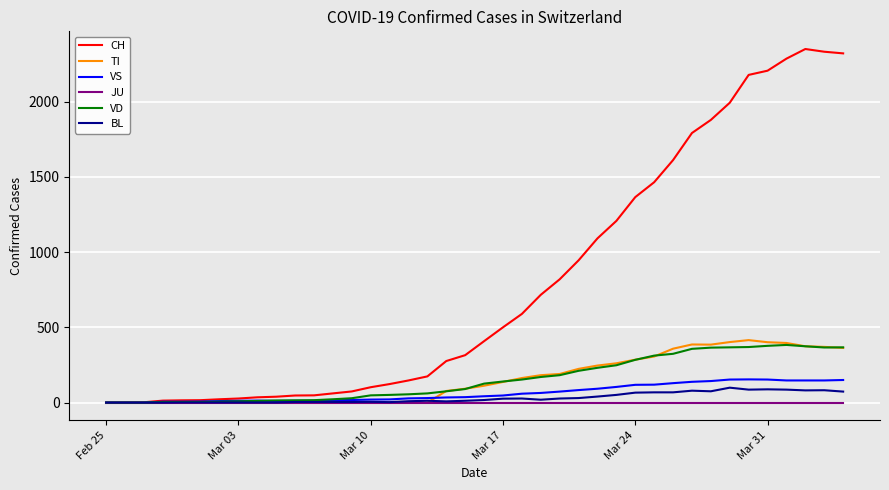

Which series has the largest total across all categories?

CH